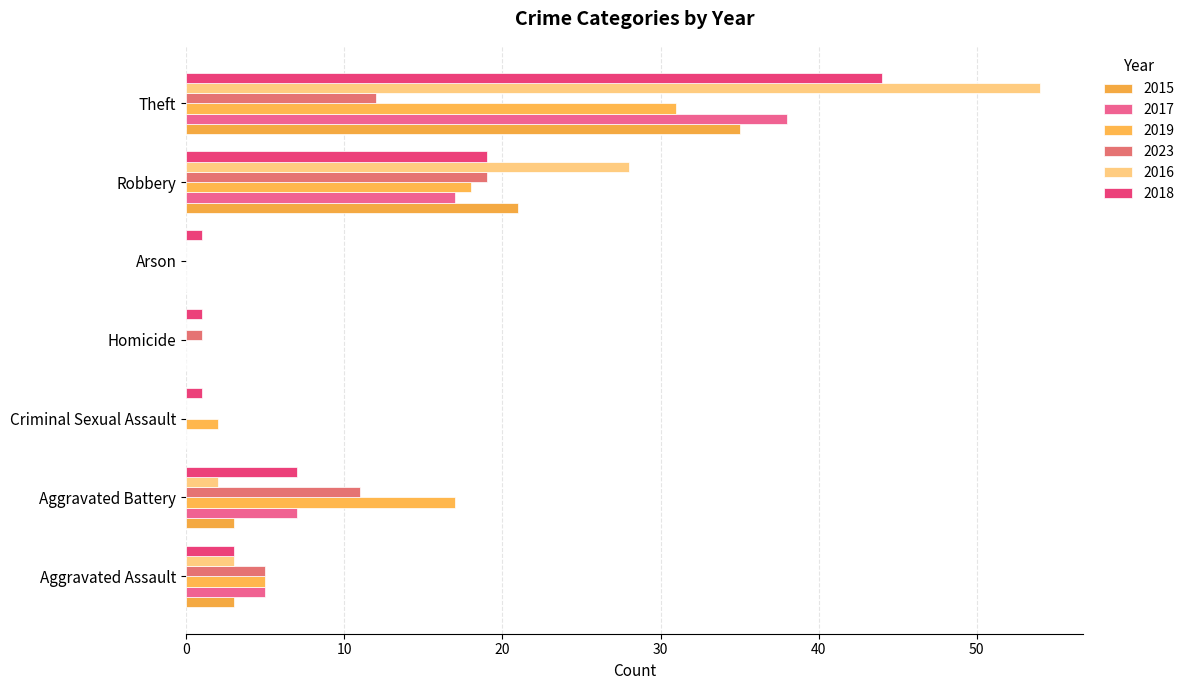

What is the spread (max minus min) of values at Theft?

42